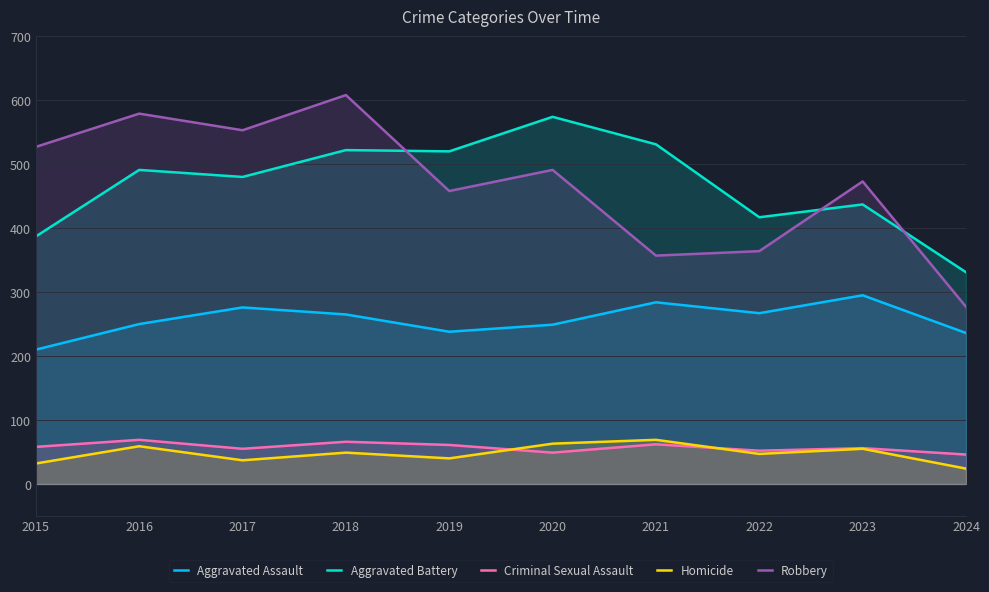

Which series has the largest total across all categories?

Aggravated Battery